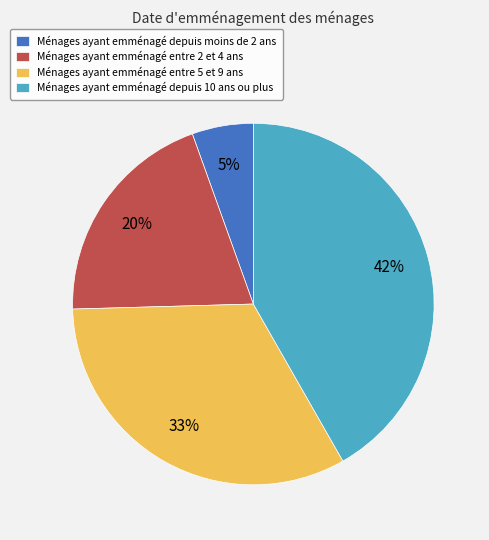

What percentage is the Ménages ayant emménagé entre 2 et 4 ans slice, to the nearest percent?

20%